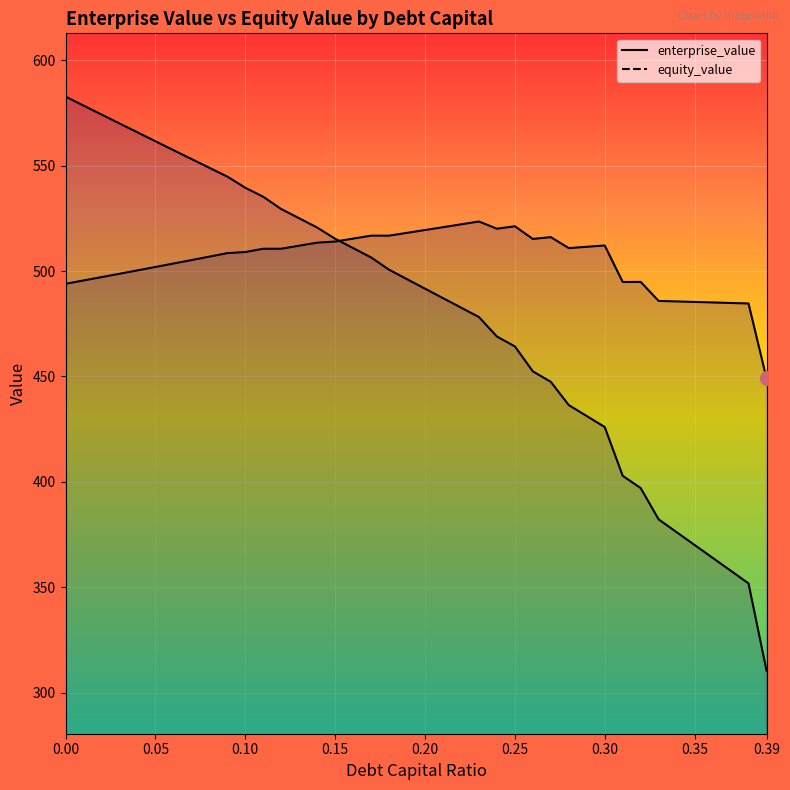

At which label is enterprise_value closest to 486?

0.33